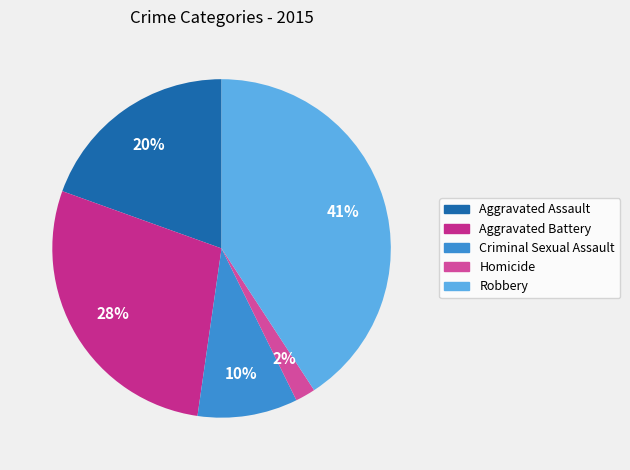

Is there a majority slice in this chart?

No